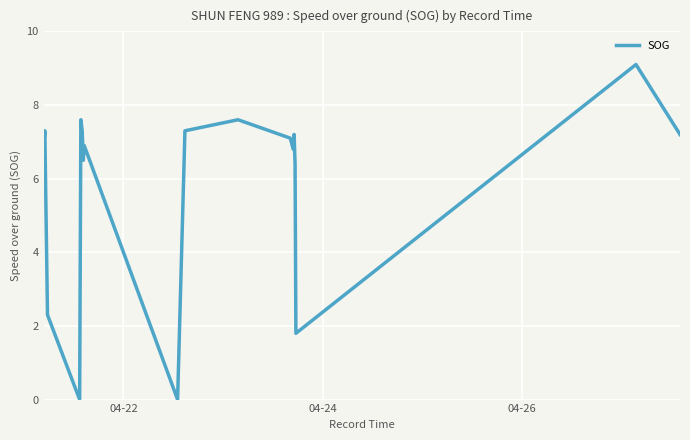

What is the difference between the maximum and minimum values?

9.1